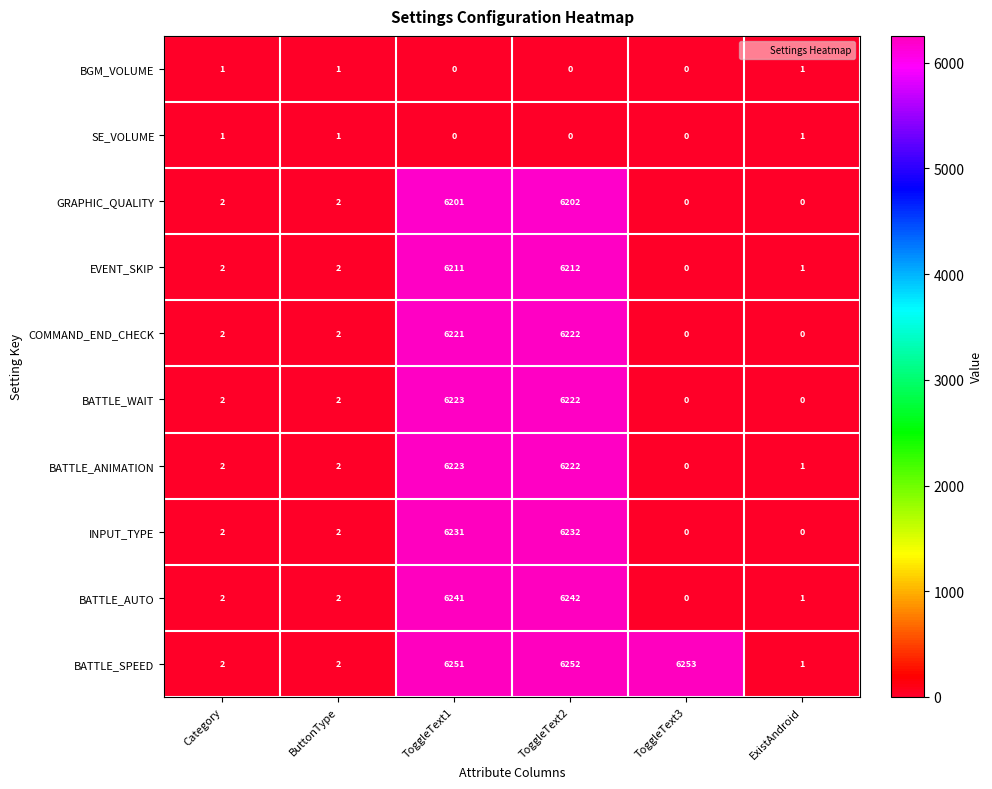

At which label does BATTLE_AUTO reach its minimum?

ToggleText3